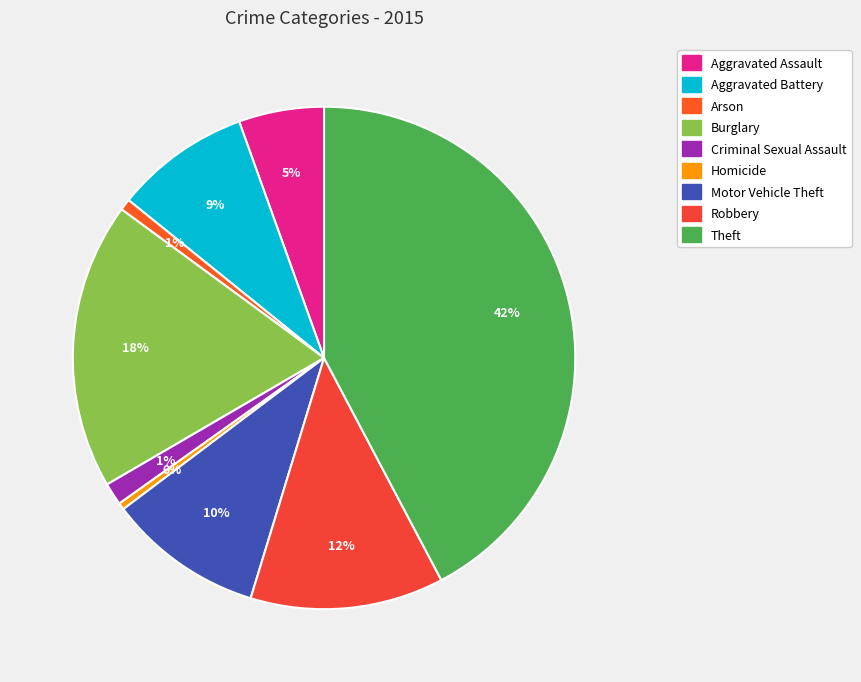

How many slices are in this pie chart?

9